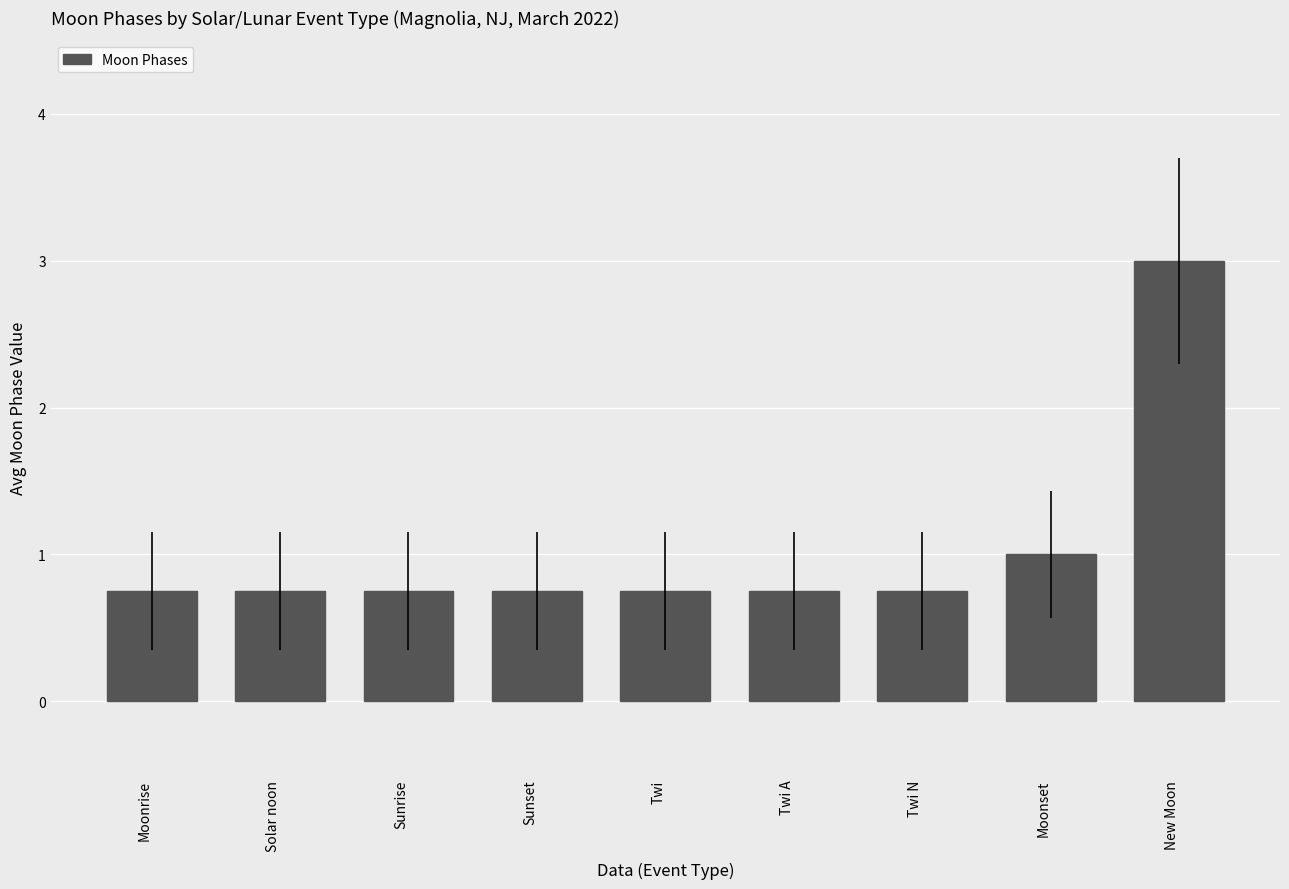

Count the values in the range 0 to 1.

8